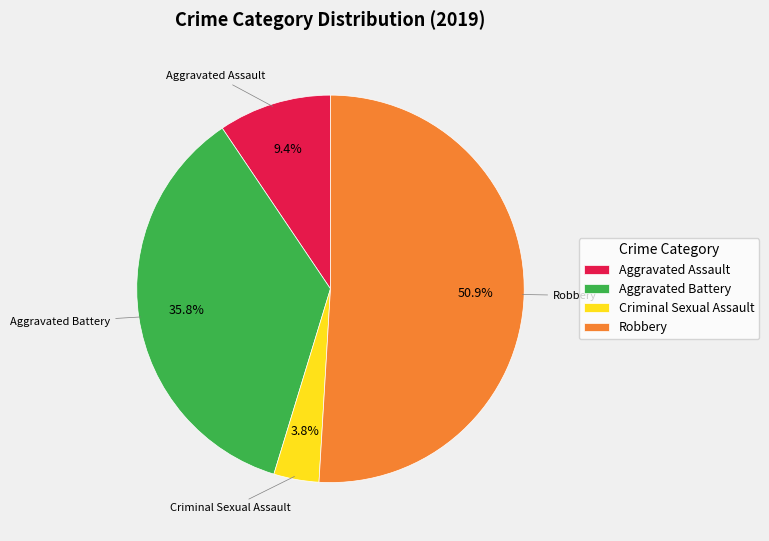

To the nearest percent, what is the difference between the largest and smallest slice percentages?

47%